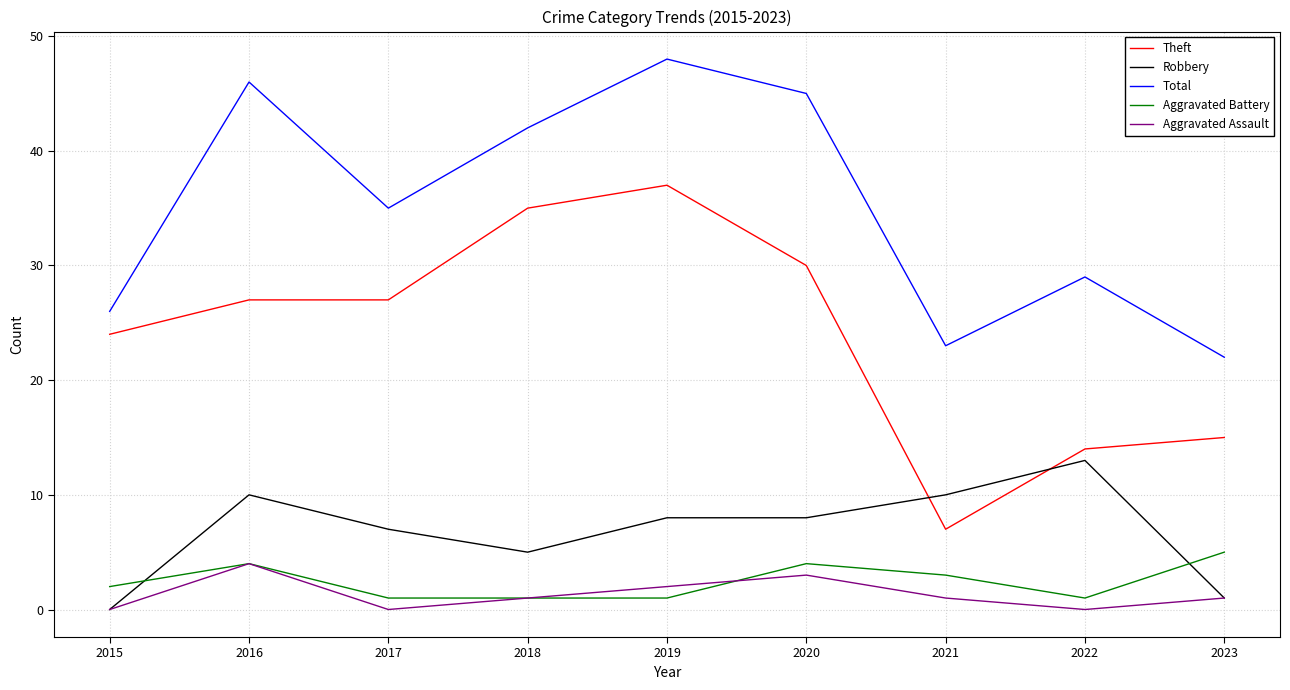

What is the difference between the second highest and second lowest values in the Aggravated Assault series?

3